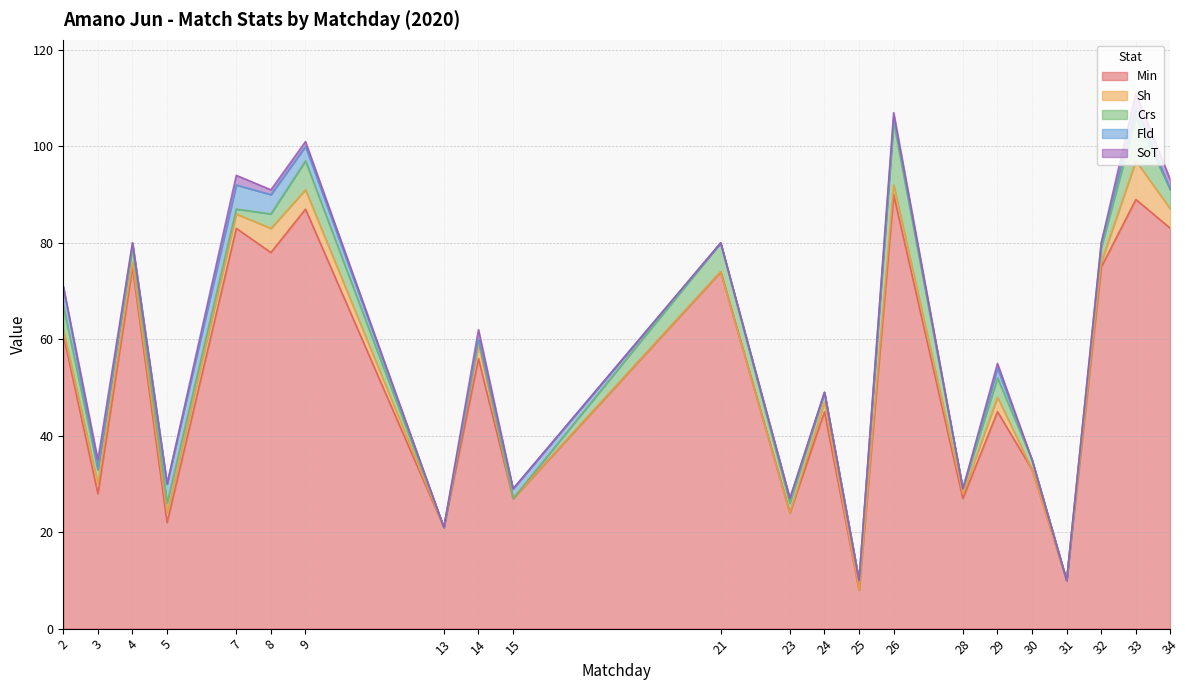

At which label does Min first exceed 56?

2